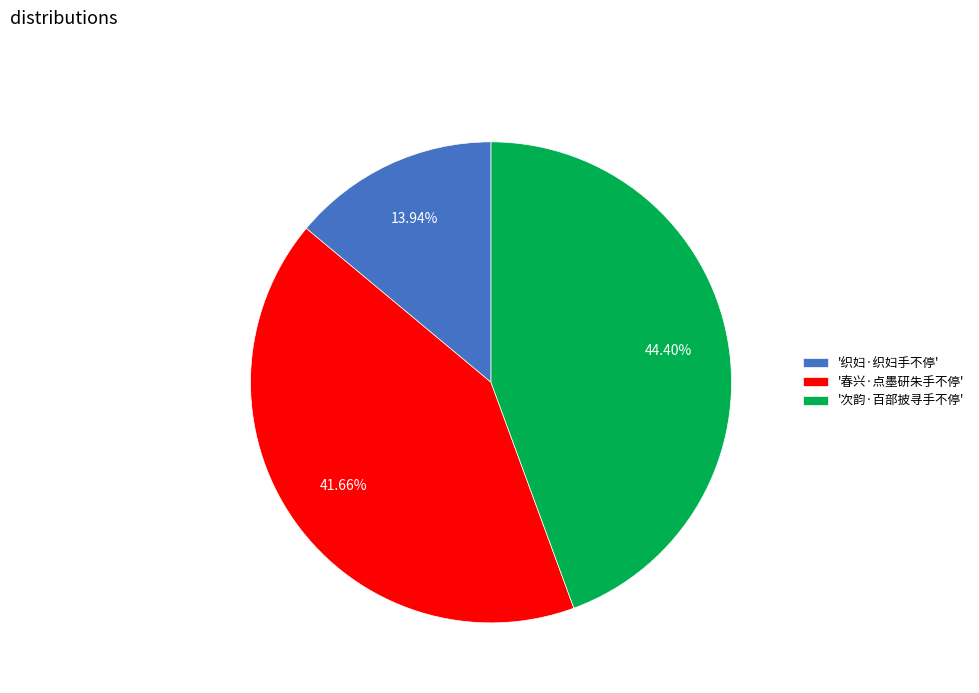

Rank the categories by value from lowest to highest.

'织妇·织妇手不停', '春兴·点墨研朱手不停', '次韵·百部披寻手不停'